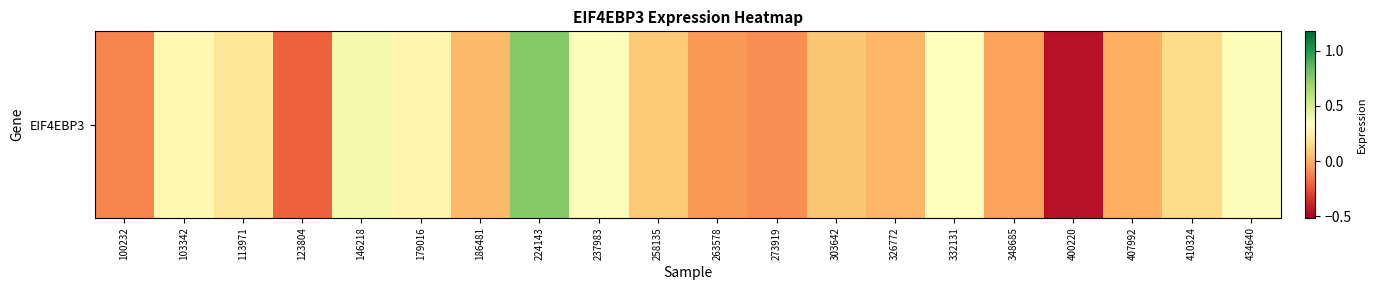

Rank the categories by value from highest to lowest.

224143, 146218, 237983, 434640, 332131, 103342, 179016, 113971, 410324, 258135, 303642, 186481, 326772, 407992, 348685, 263578, 273919, 100232, 123804, 400220